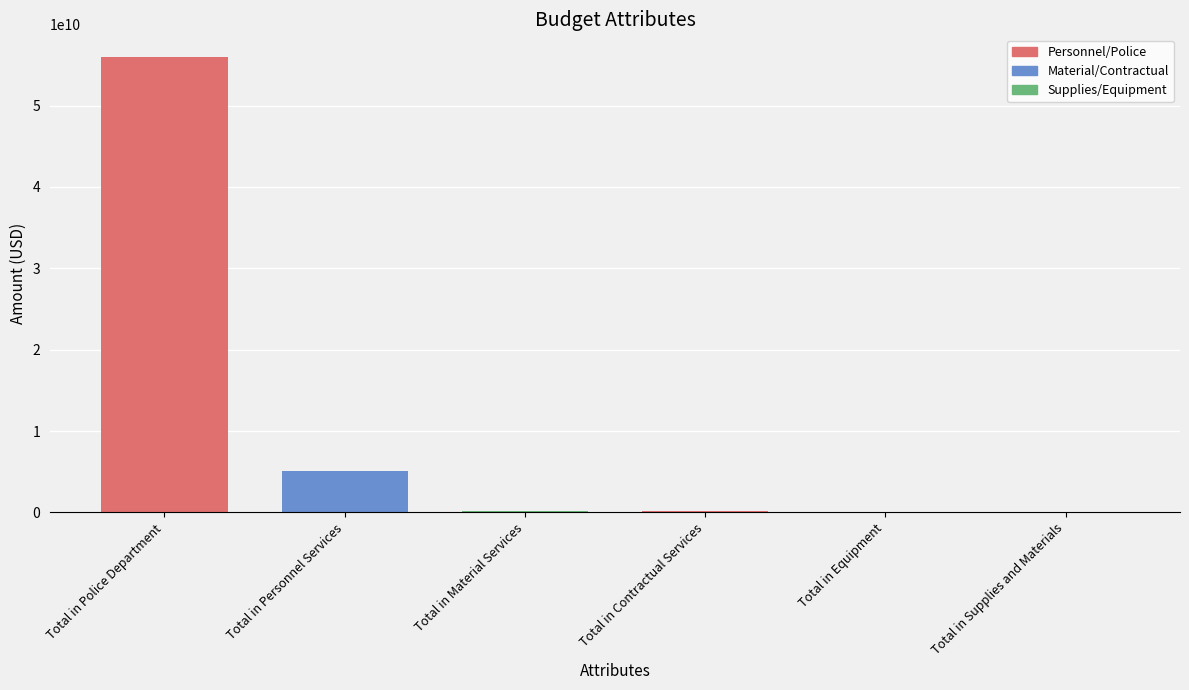

Which has a higher value, Total in Police Department or Total in Material Services?

Total in Police Department